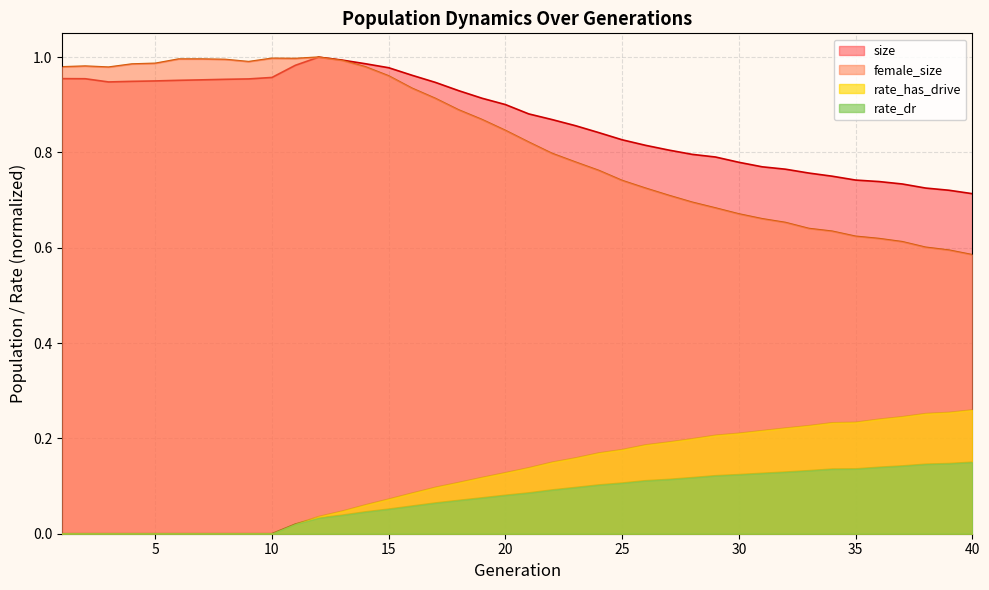

Between 37 and 22, which is larger?

22